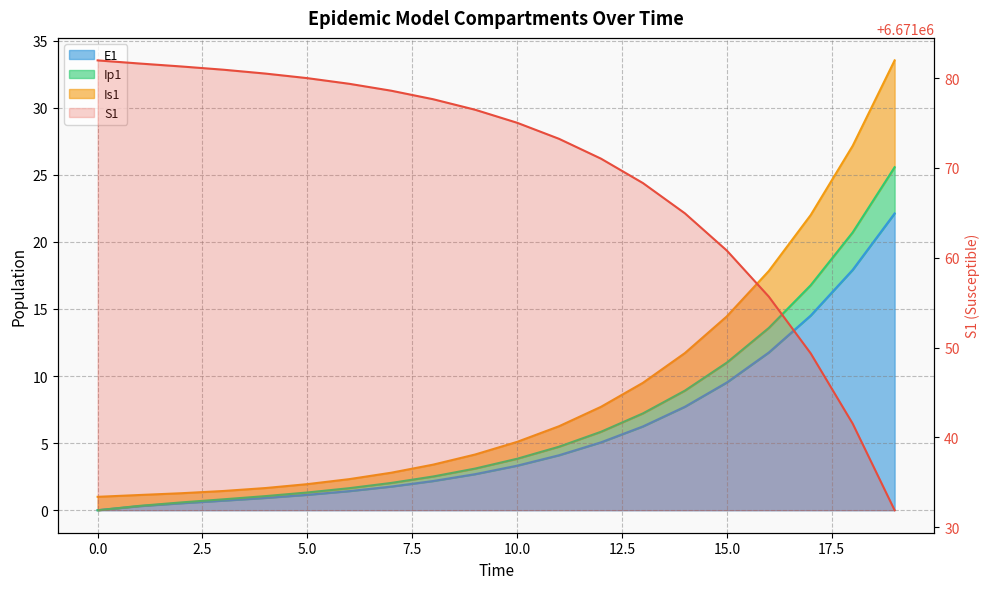

Which category has the highest value in the Ip1 series?

19